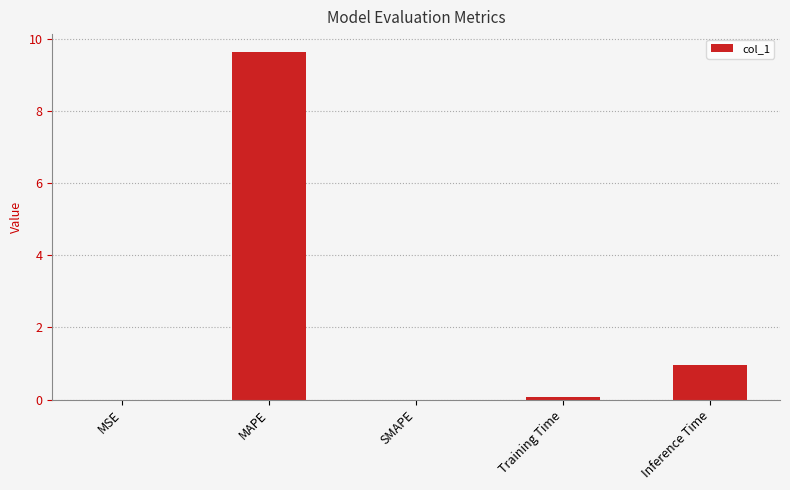

Which label corresponds to the largest value in the chart?

MAPE